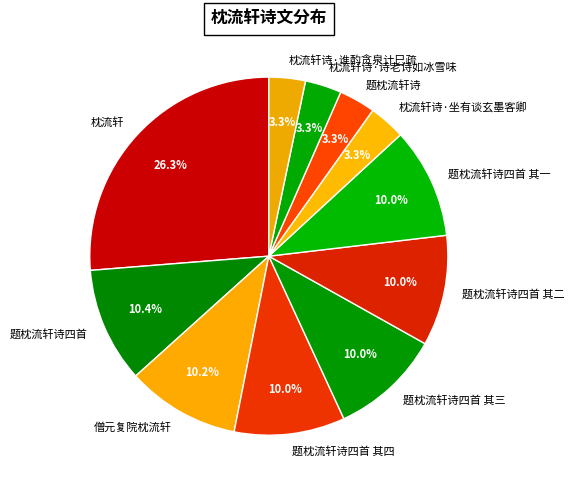

What is the ratio of the value at 题枕流轩诗 to the value at 枕流轩诗·诗老诗如冰雪味?

1.0